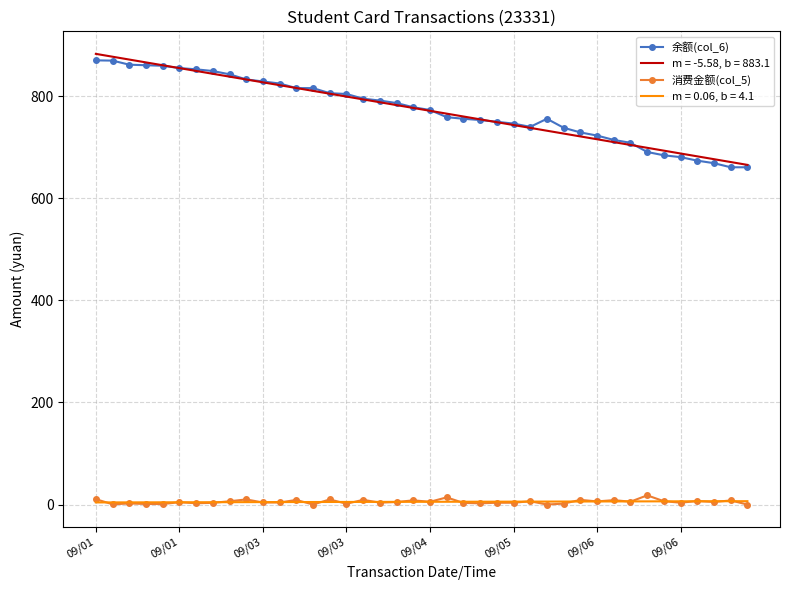

List the series in order of their peak value, lowest first.

m = 0.06, b = 4.1, 消费金额(col_5), 余额(col_6), m = -5.58, b = 883.1